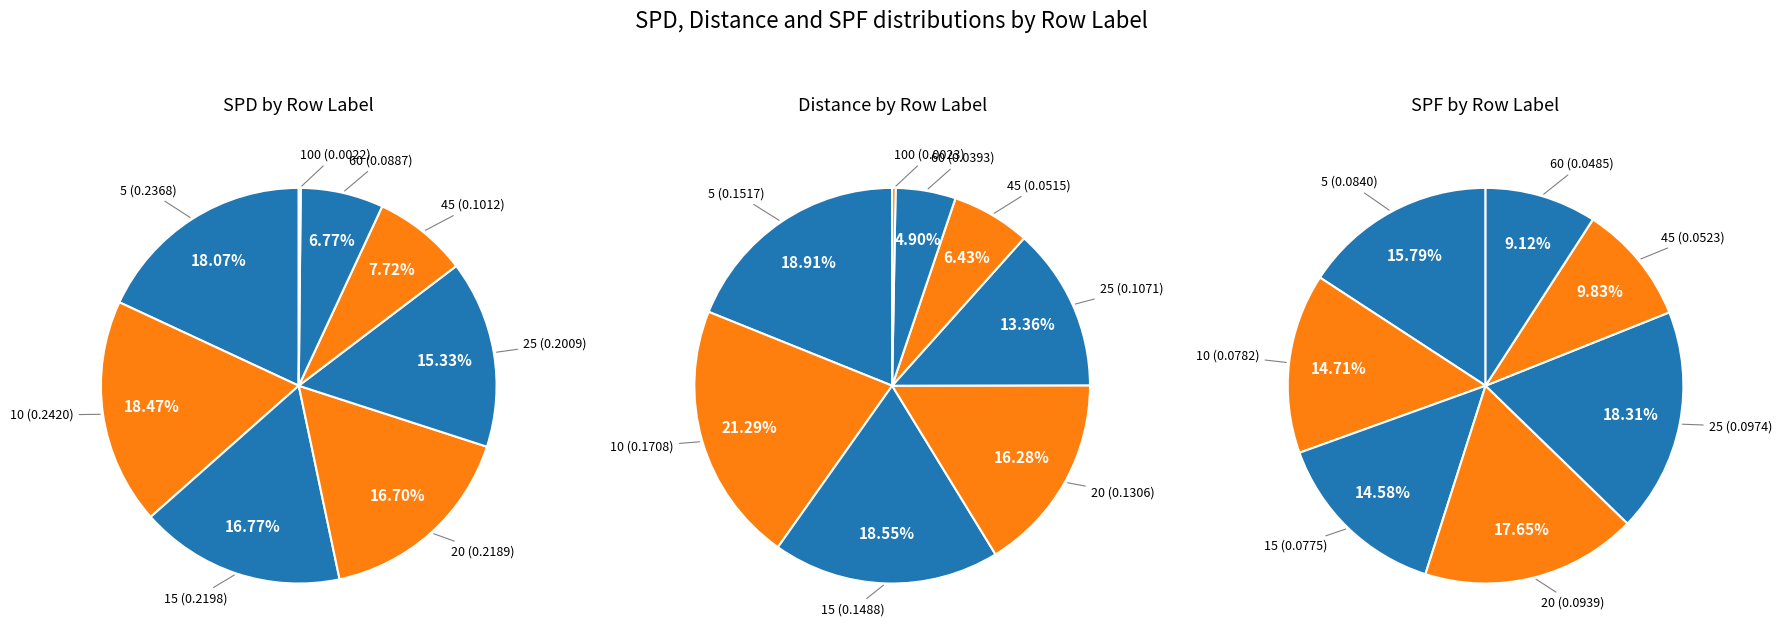

True or false: 5 accounts for 16% of the total.

True